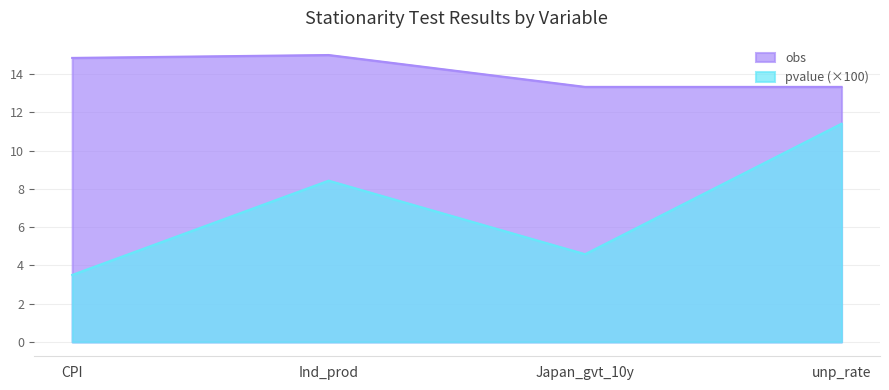

What is the value of the obs point at the 1st from the left?

14.8